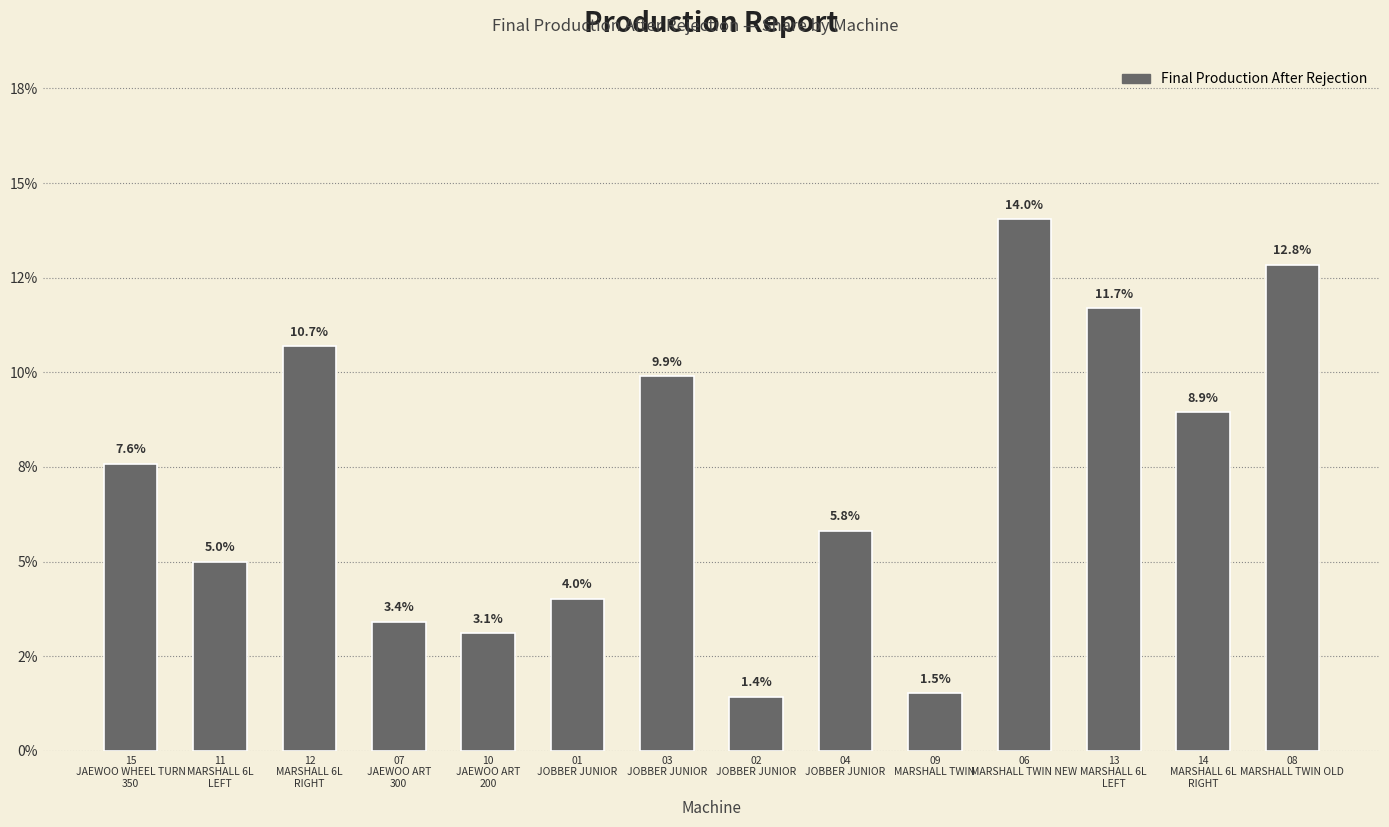

Are the bars horizontal?

No